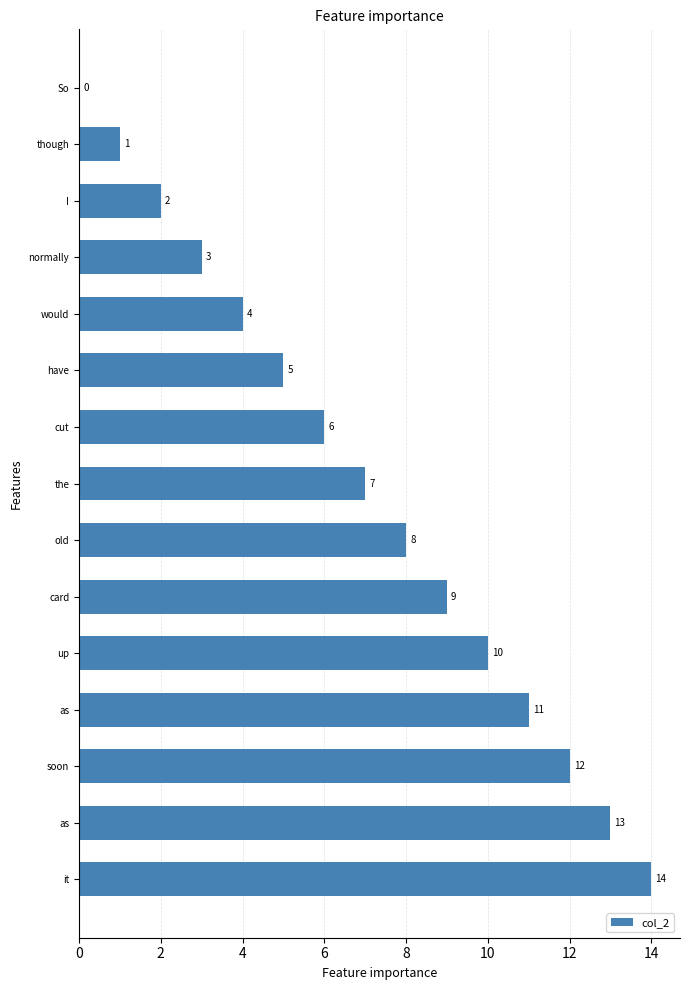

What is the sum of all values?

105